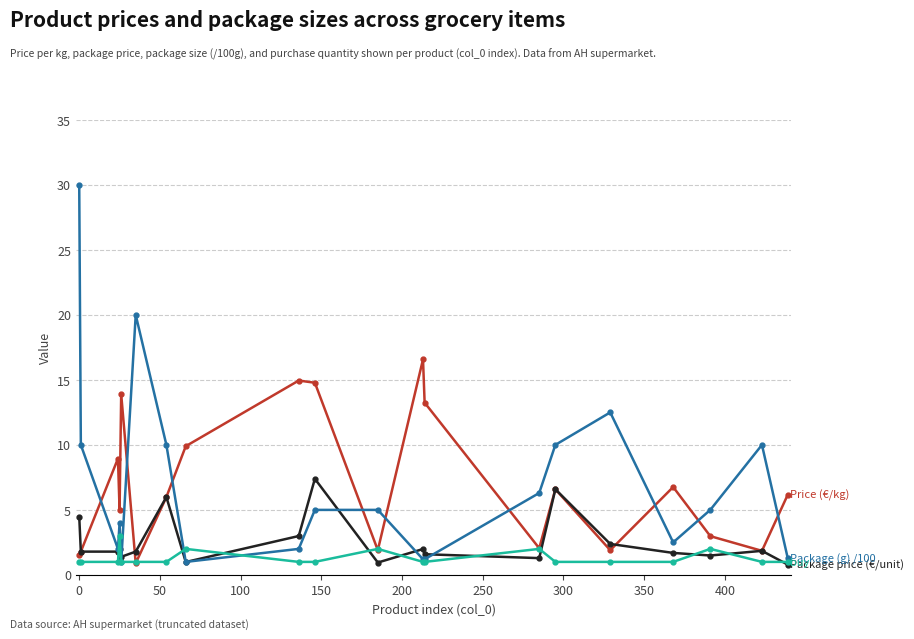

What is the greatest value displayed?

30.0